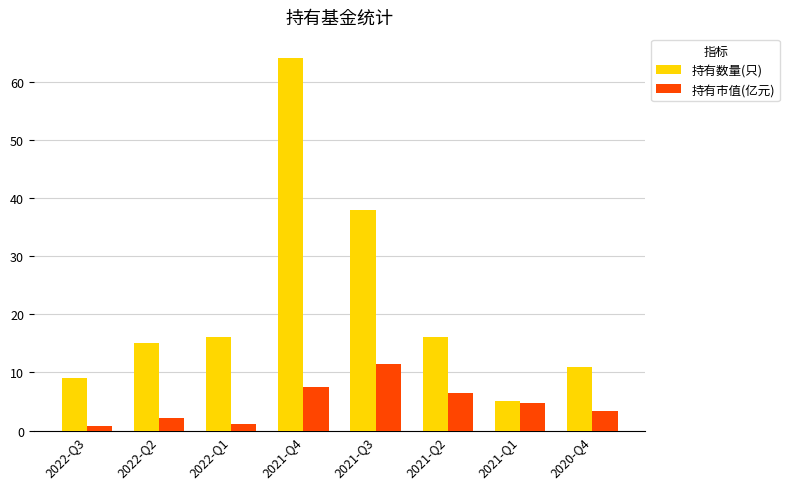

Which category has the highest value in the 持有数量(只) series?

2021-Q4